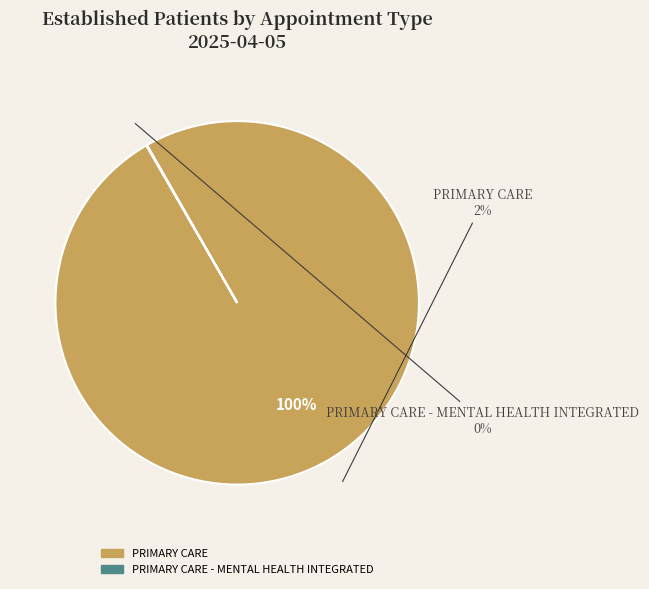

Which has a higher value, PRIMARY CARE or PRIMARY CARE - MENTAL HEALTH INTEGRATED?

PRIMARY CARE